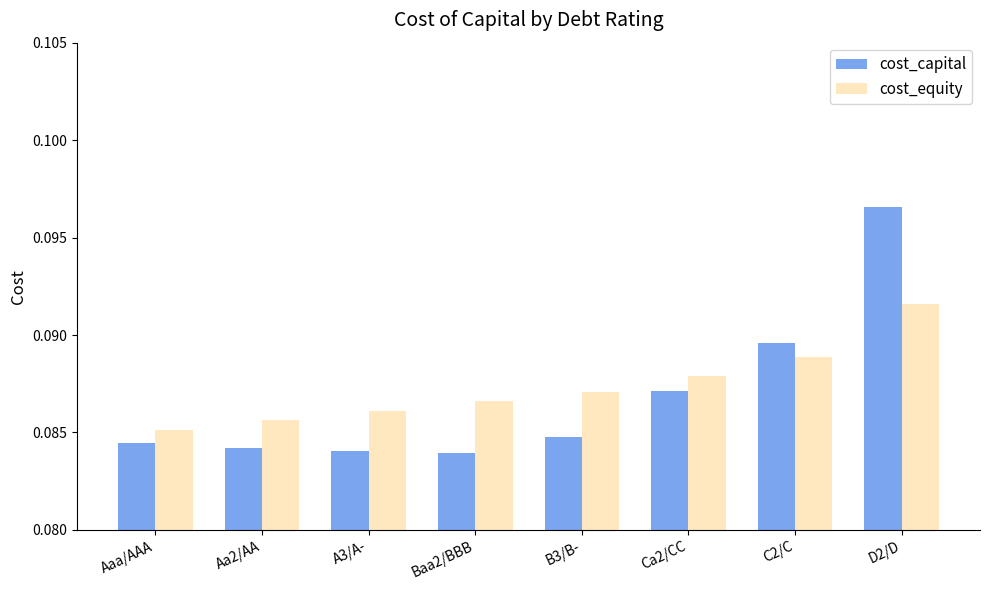

Which series has the largest range (max minus min)?

cost_capital